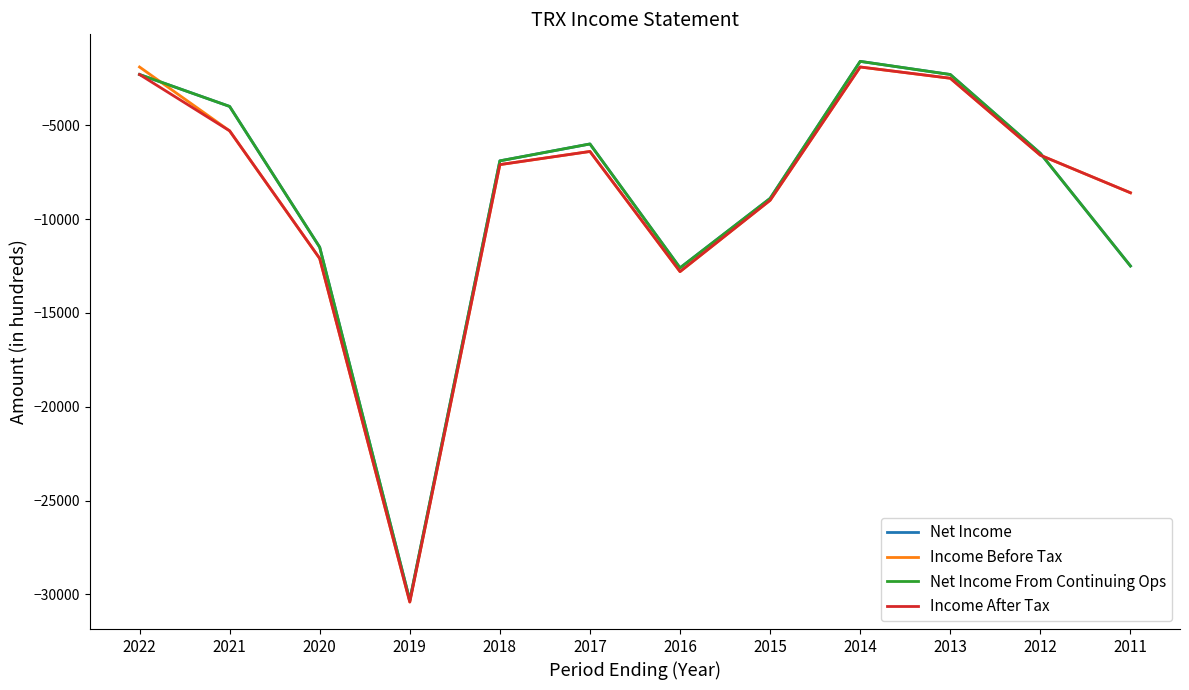

Does the chart have visible grid lines?

No